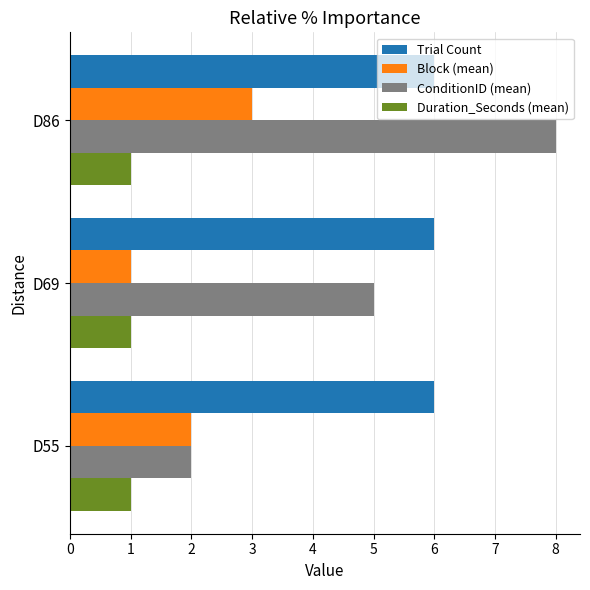

What is the spread (max minus min) of values at D69?

5